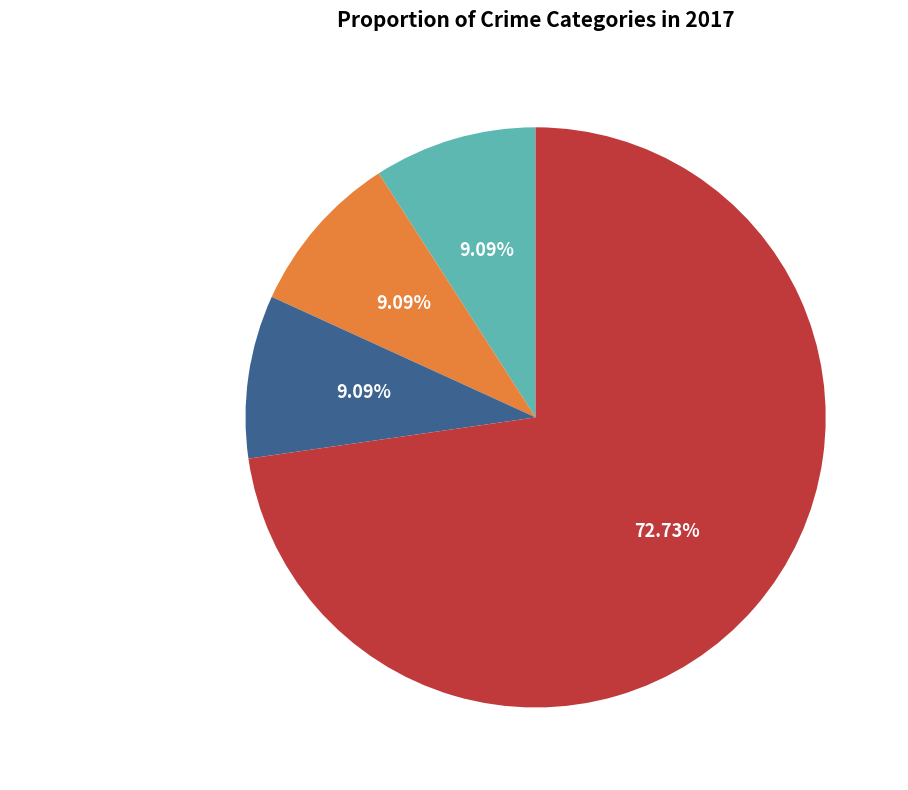

What is the largest slice in the pie chart?

Robbery